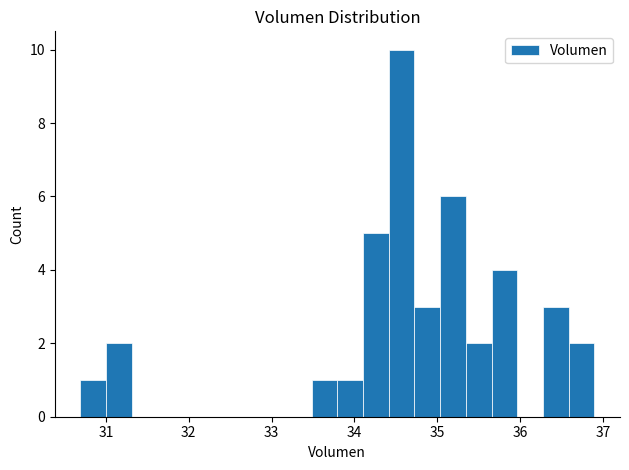

Around what value on the x-axis is the tallest bar? Give the approximate position of its centre, as read against the axis.

34.6